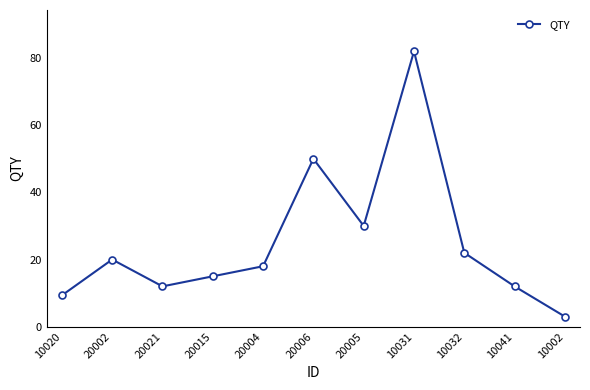

True or false: the data has more than 0 interior local peaks.

True